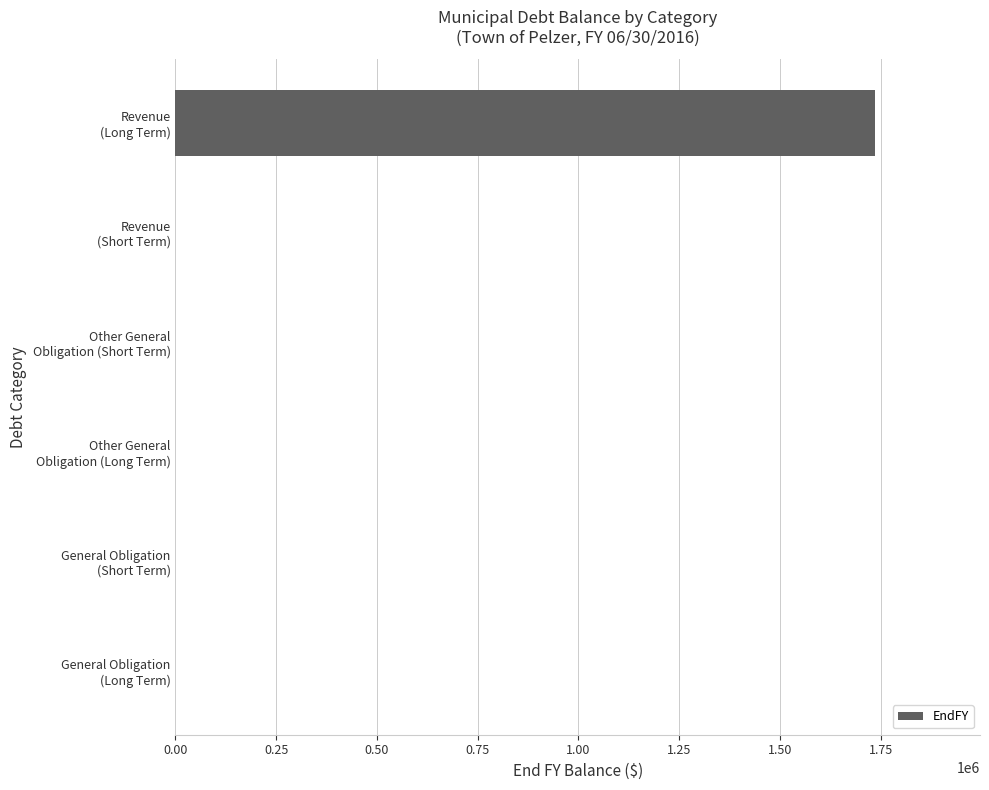

What is the greatest value displayed?

1735795